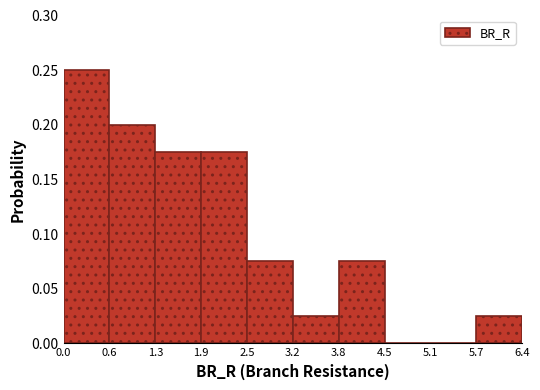

Which range on the x-axis has the tallest bar?

0.0 to 0.6